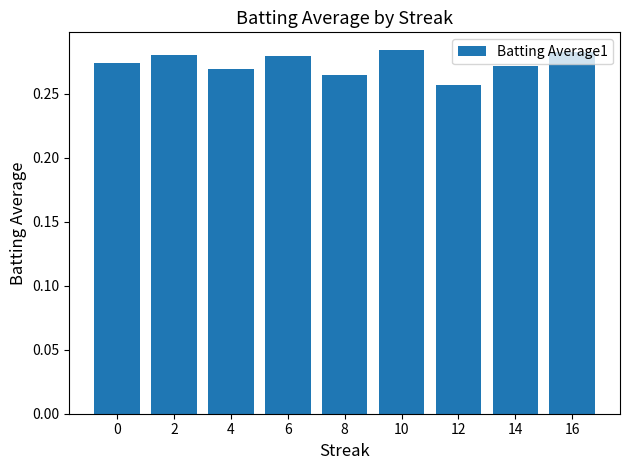

Is it true that the value at 4 is 0.2?

False